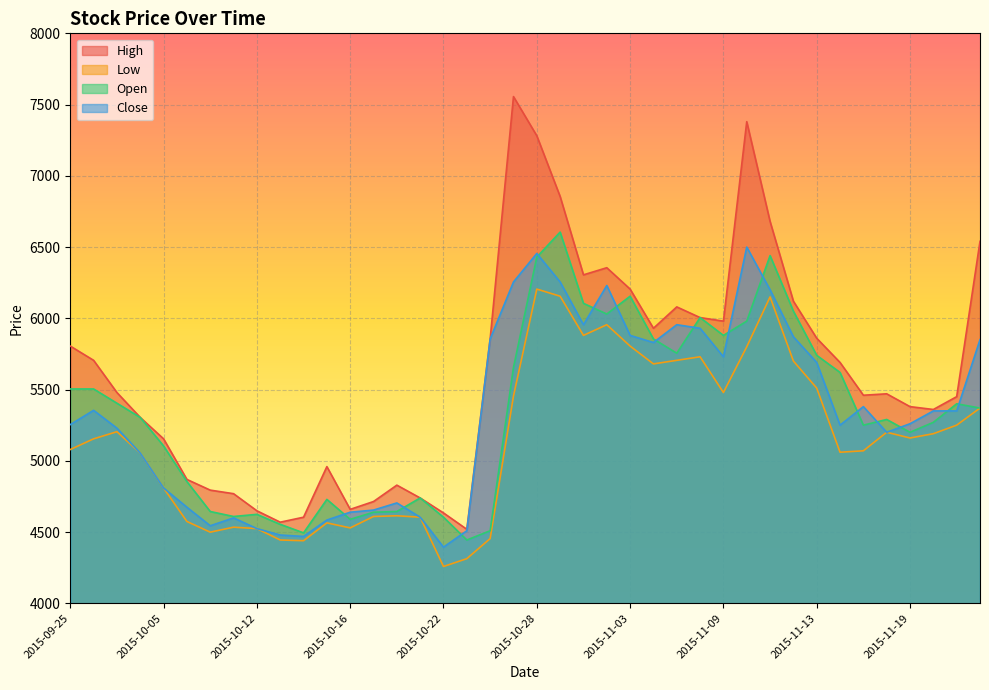

Is it true that High equals 1775 at 2015-10-12?

False